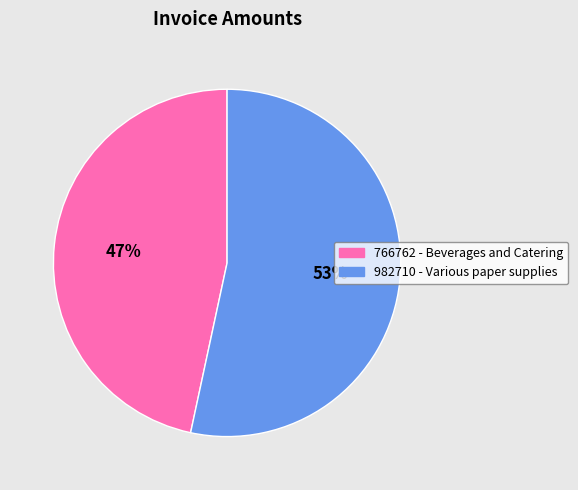

Which category accounts for the majority?

982710 - Various paper supplies